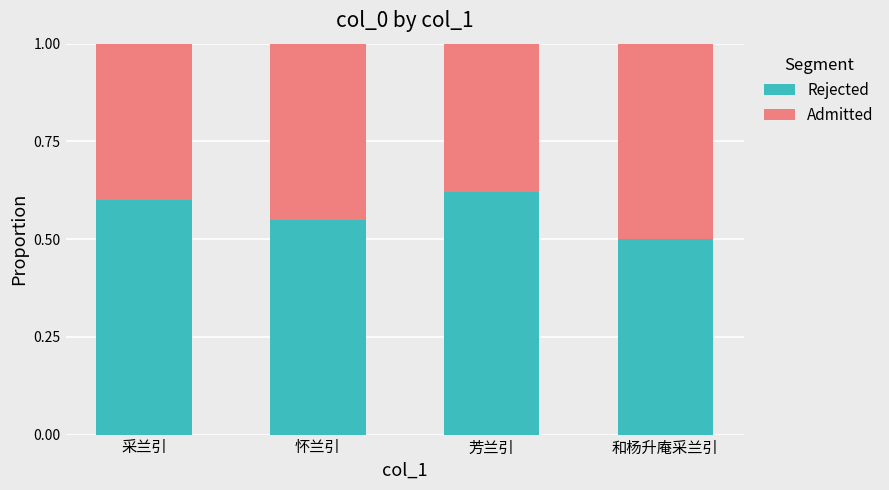

How many bars are there in total?

4